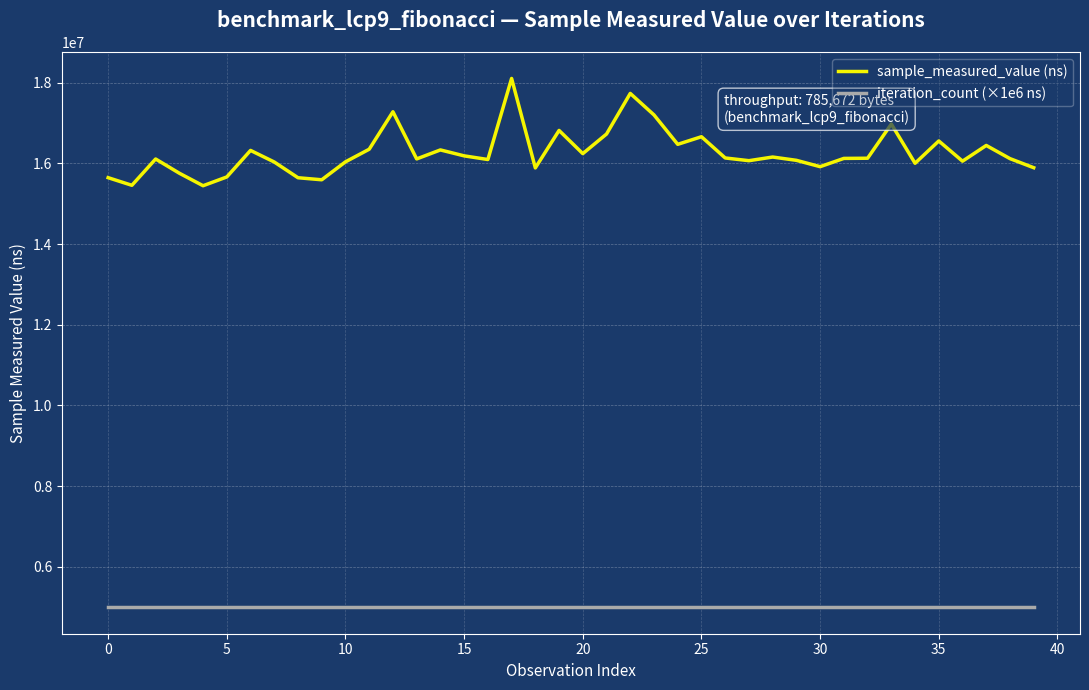

True or false: sample_measured_value (ns) and iteration_count (×1e6 ns) intersect in this chart.

False